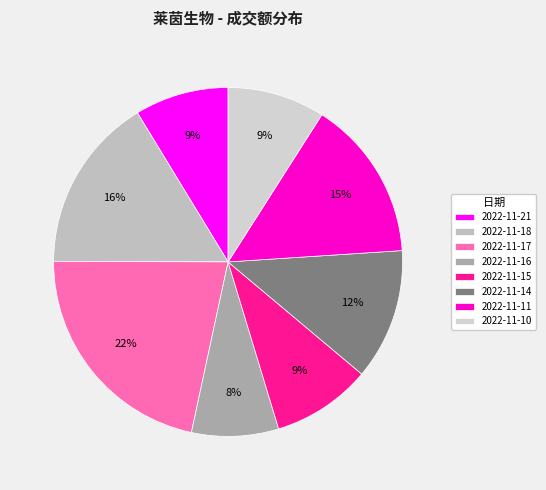

Does 2022-11-10 account for over 50% of the chart?

No